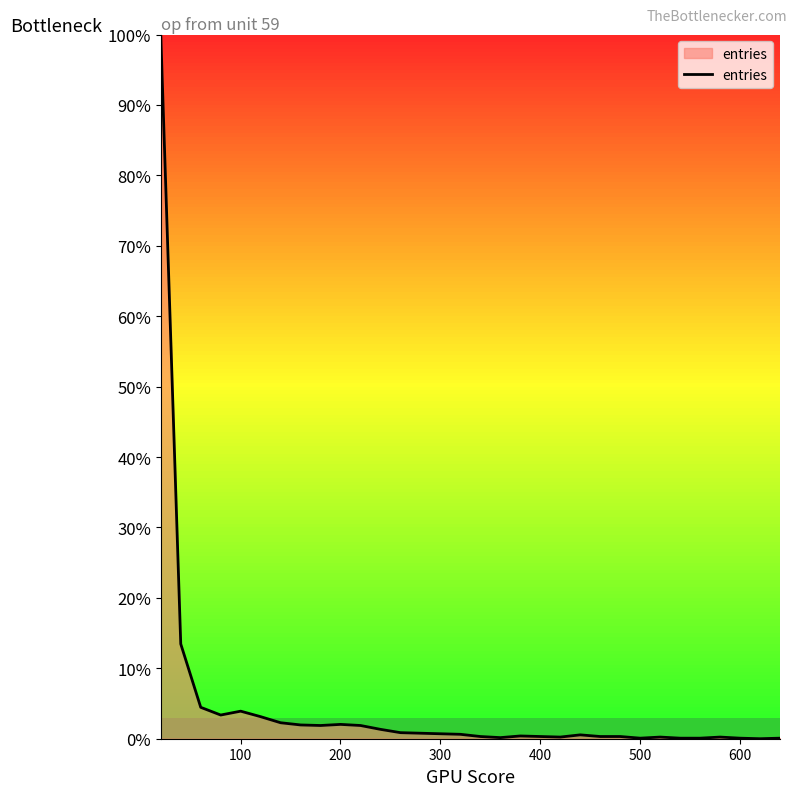

What is the greatest value displayed?

100.0